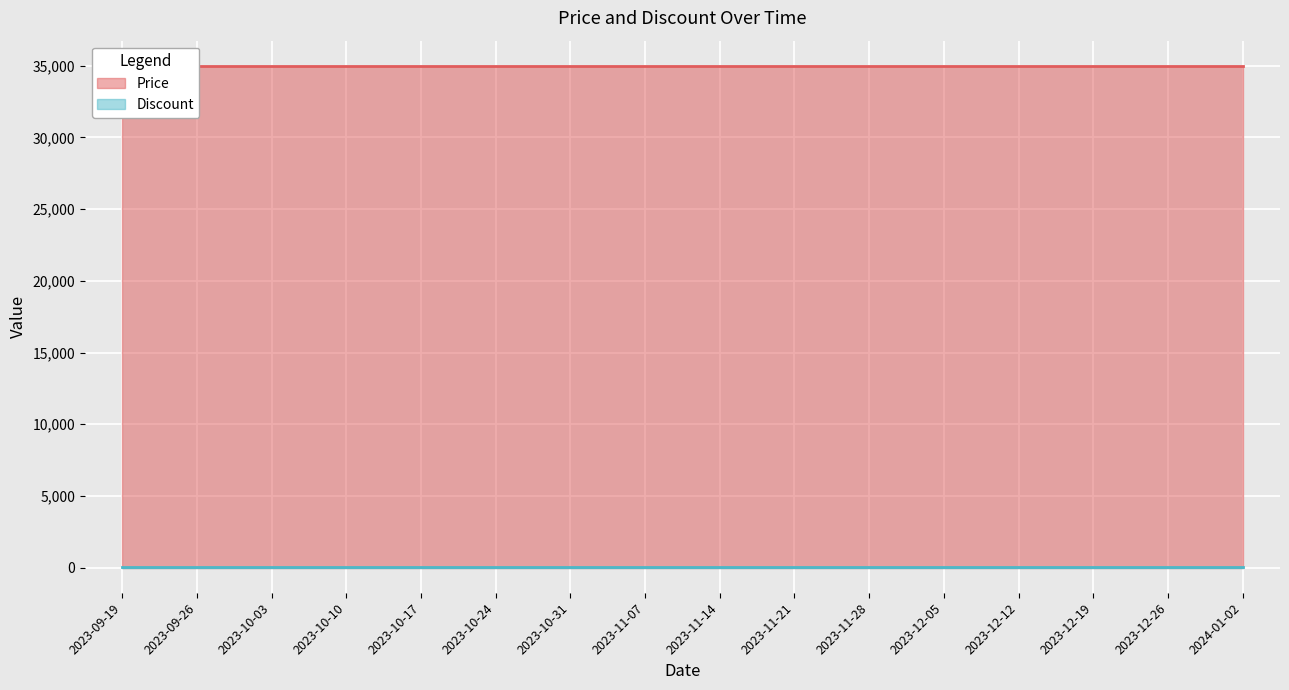

Is it true that Price equals 35000 at 2024-01-02?

True